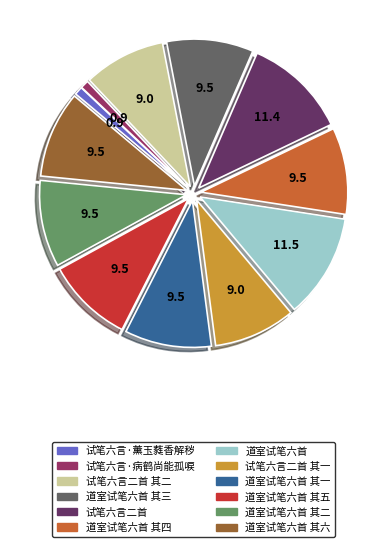

Do 试笔六言·薰玉蕤香解秽 and 道室试笔六首 其一 together represent more than half of the pie?

No